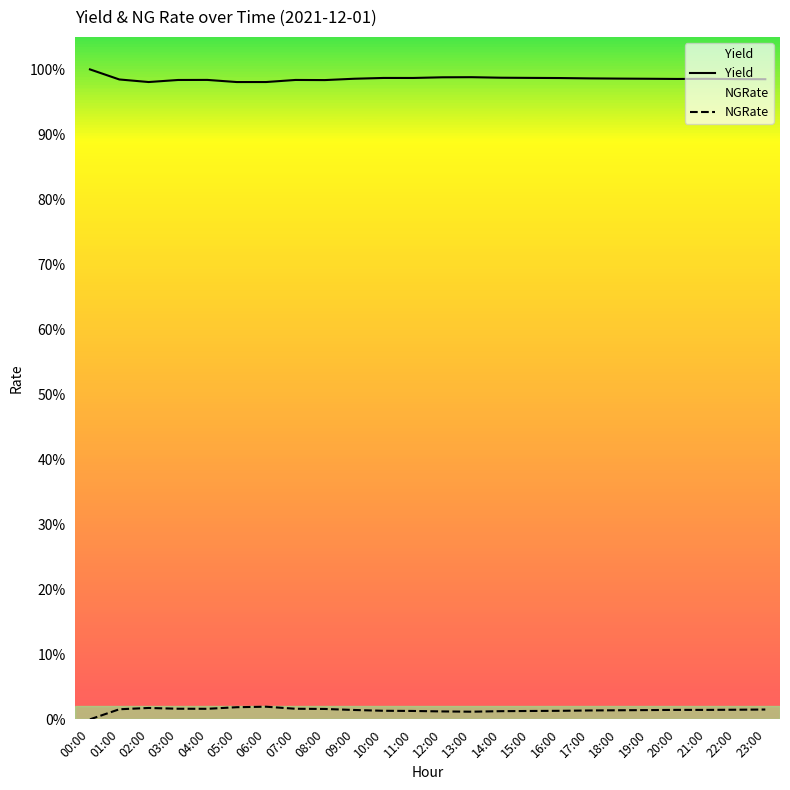

At which category is the sum across all series the highest?

00:00